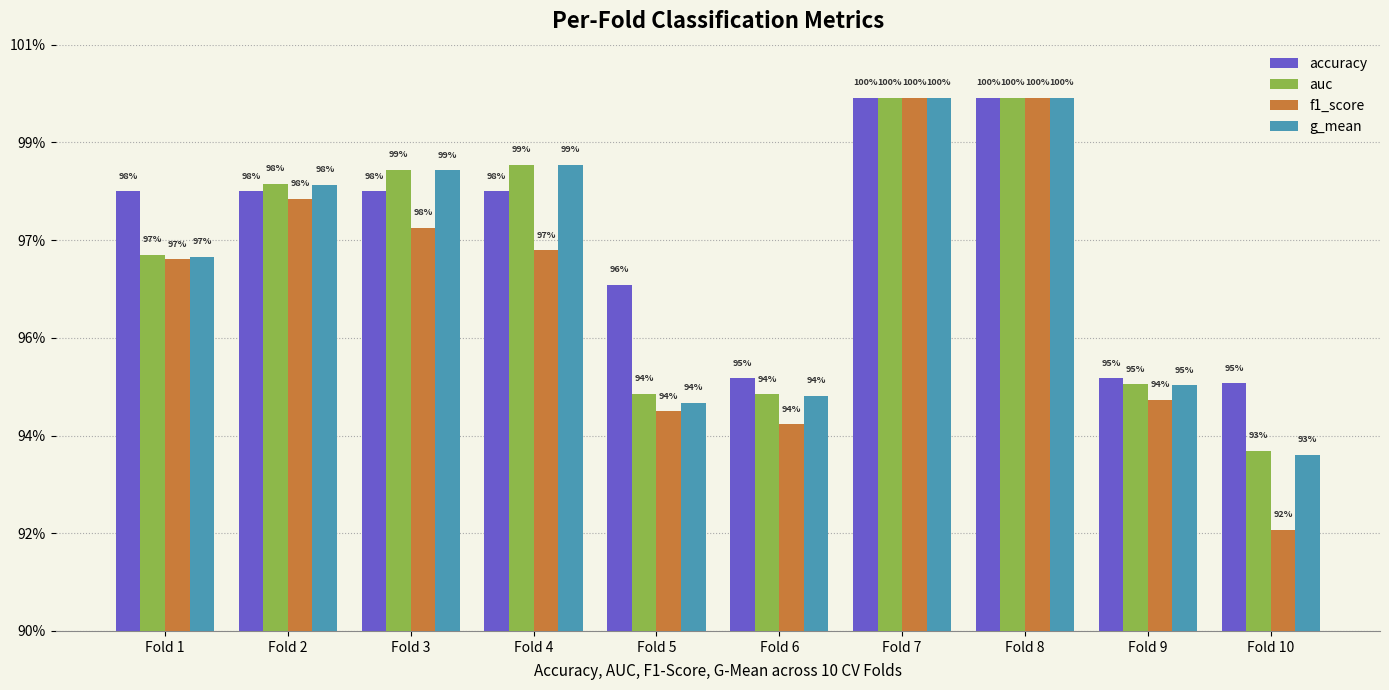

What are all the series names shown in the legend?

accuracy, auc, f1_score, g_mean